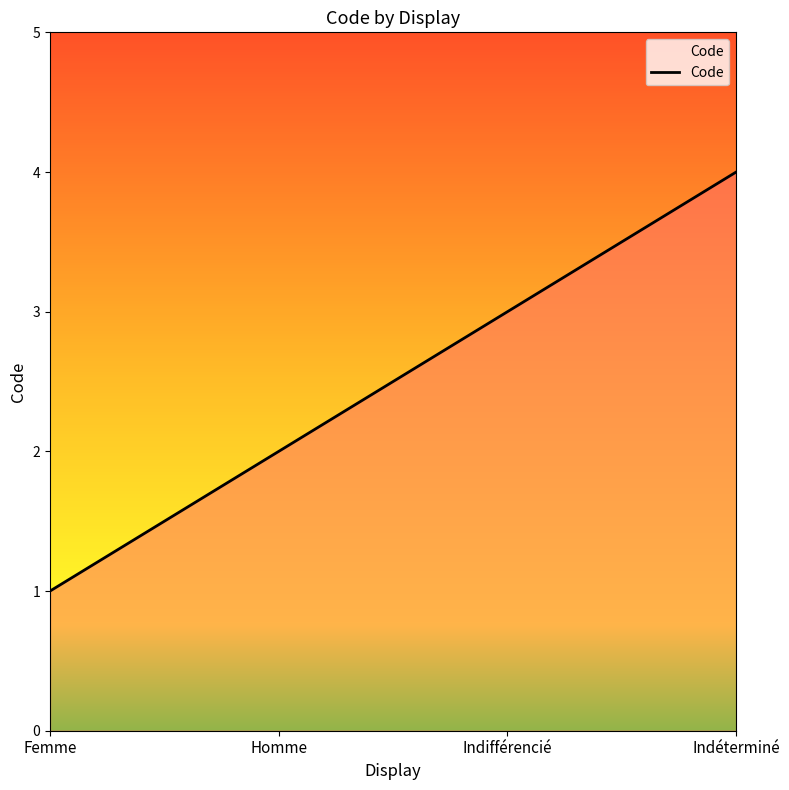

What position from the left is Homme?

2